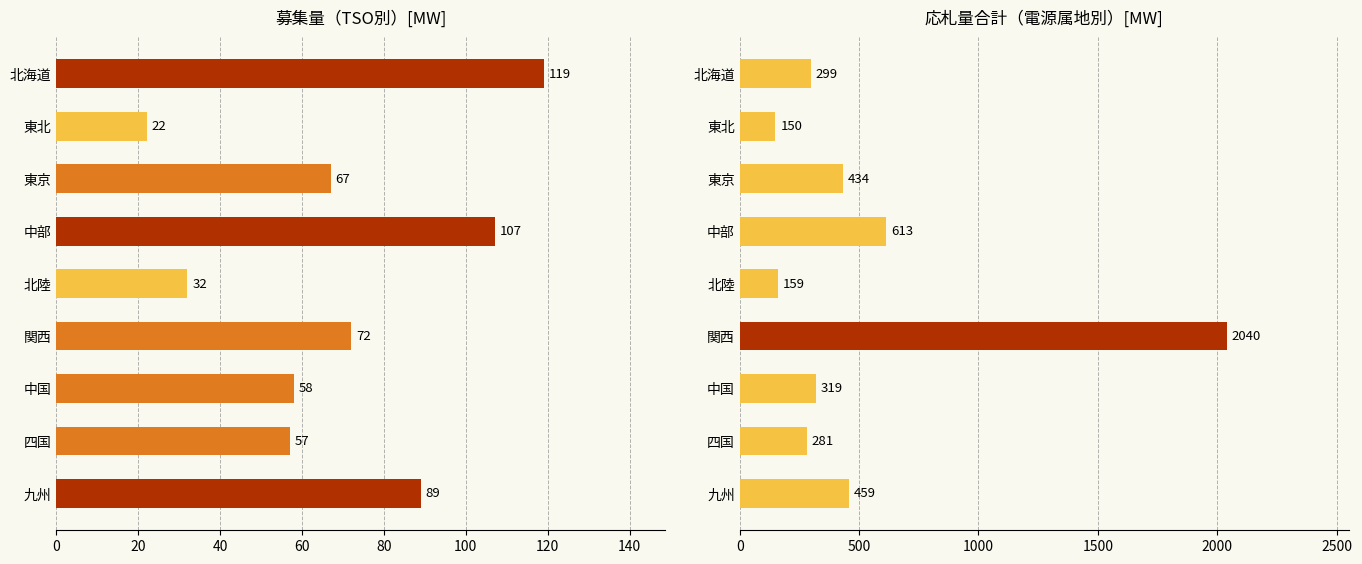

At how many categories does at least one series exceed 1438?

1